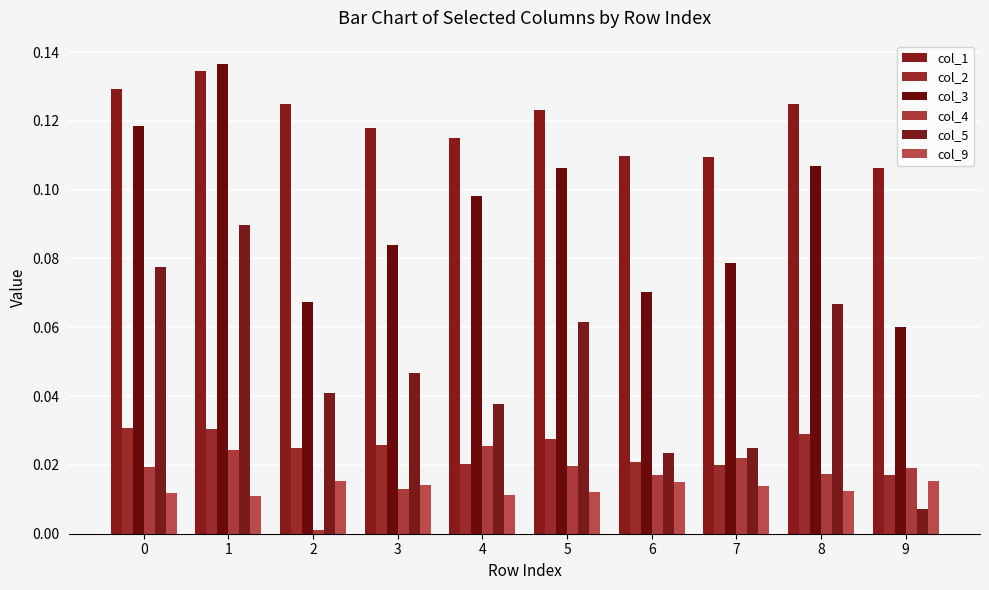

List the labels in order of col_3 value, largest first.

1, 0, 8, 5, 4, 3, 7, 6, 2, 9